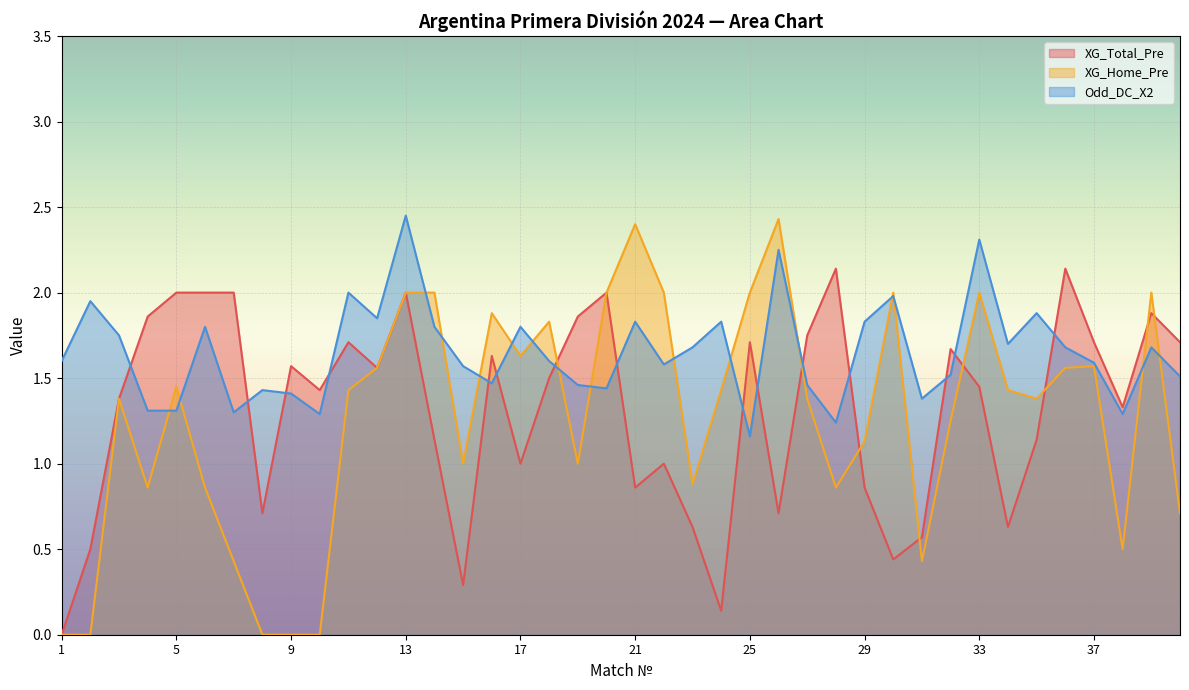

At which label does XG_Total_Pre first exceed 1?

3